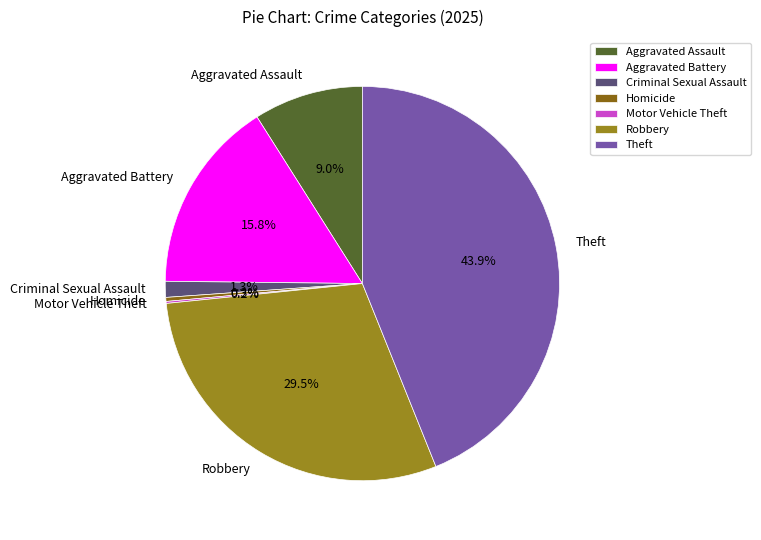

What is the ratio of the value at Aggravated Battery to the value at Homicide?

48.5